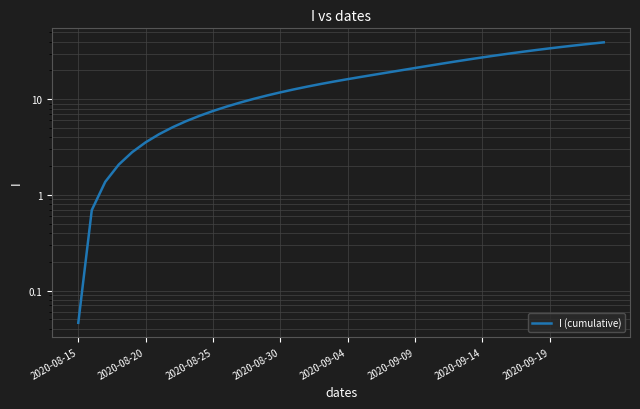

What is the average value?

17.2